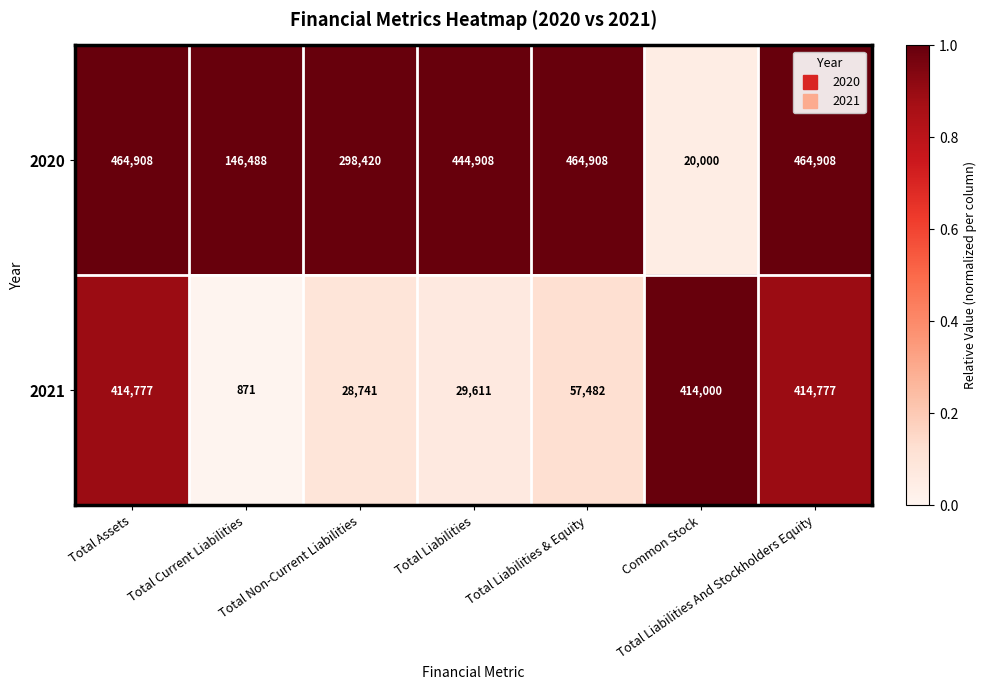

Rank the series at Common Stock from lowest to highest value.

2020, 2021